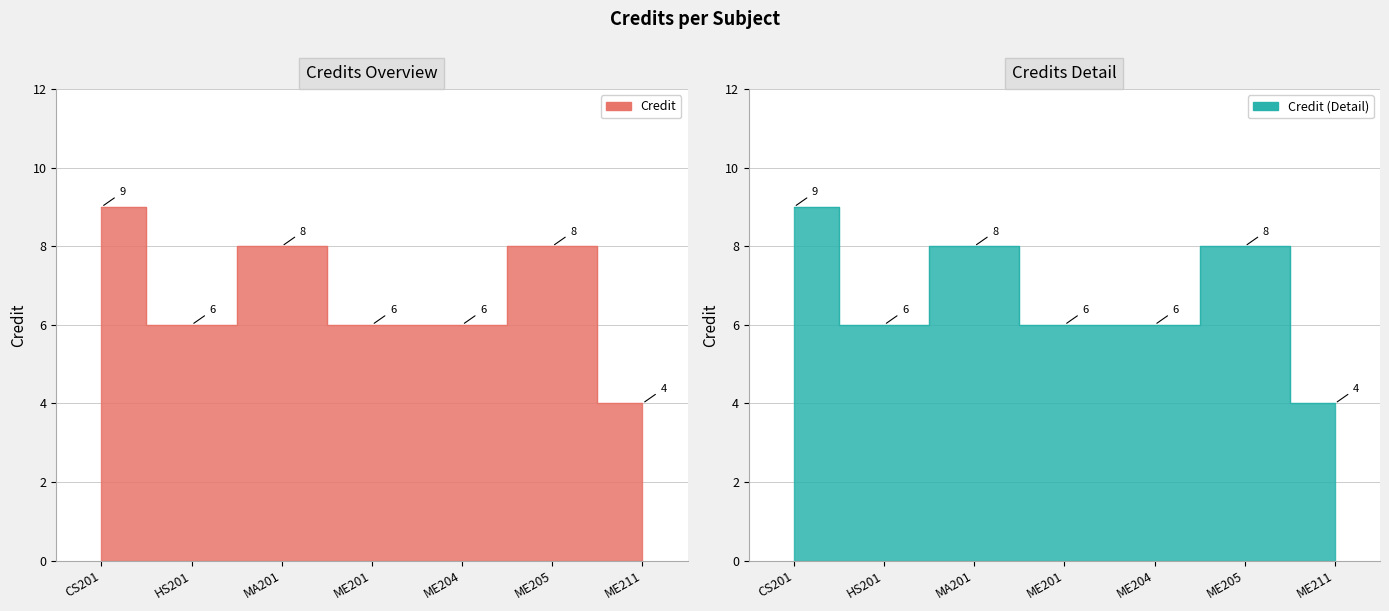

What is the smallest value displayed?

4